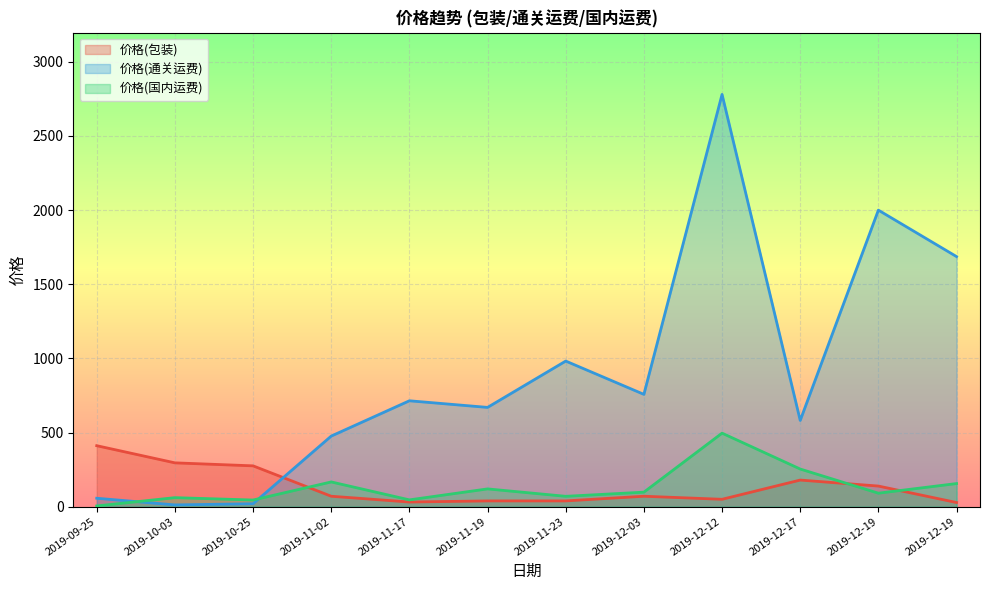

True or false: 价格(国内运费) has a value of 45.0 at 2019-10-25.

True